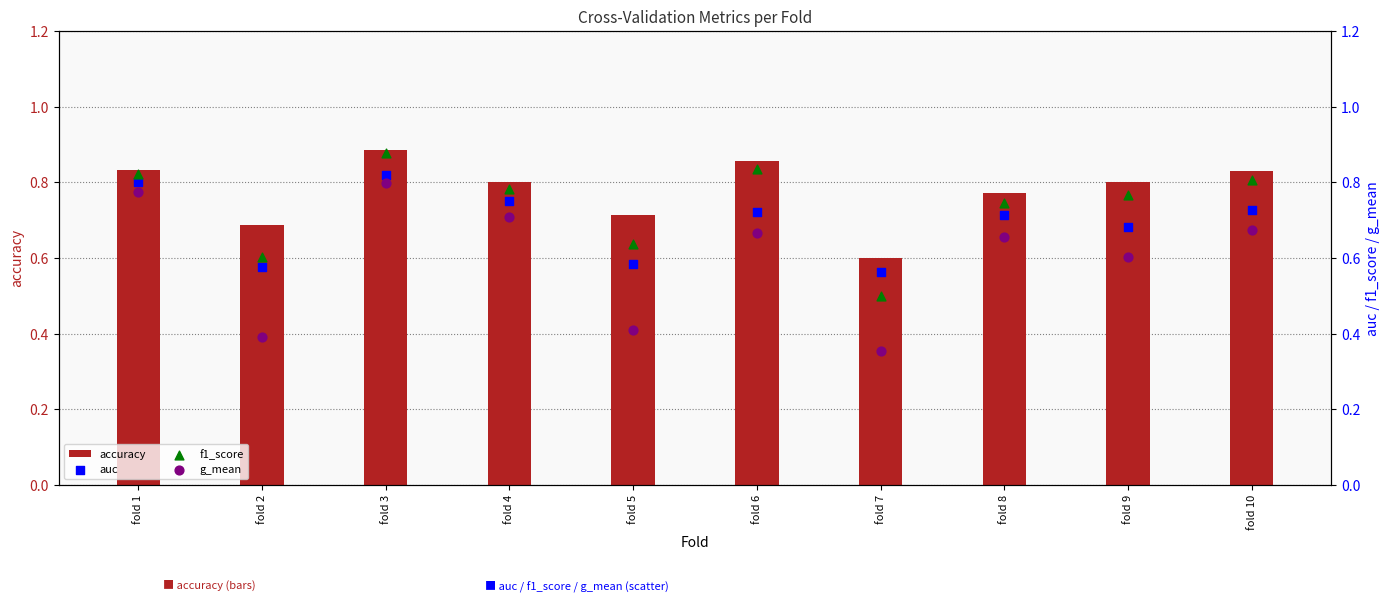

Which series has the largest total across all categories?

accuracy